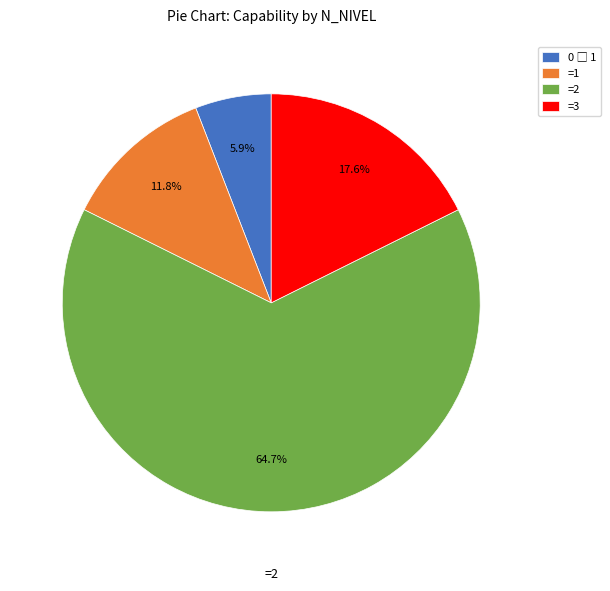

Which slice is the largest?

=2